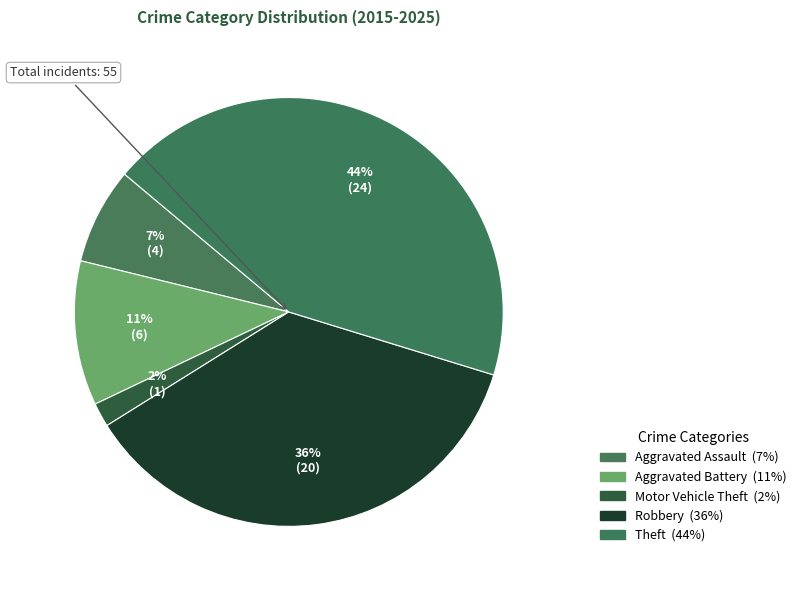

Is it true that Theft is 36% of the pie?

False